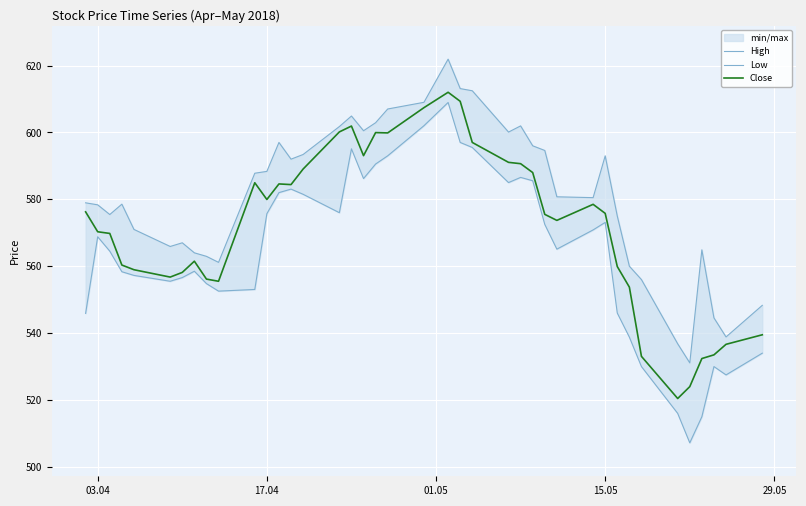

What is the highest value of the Close series?

612.0